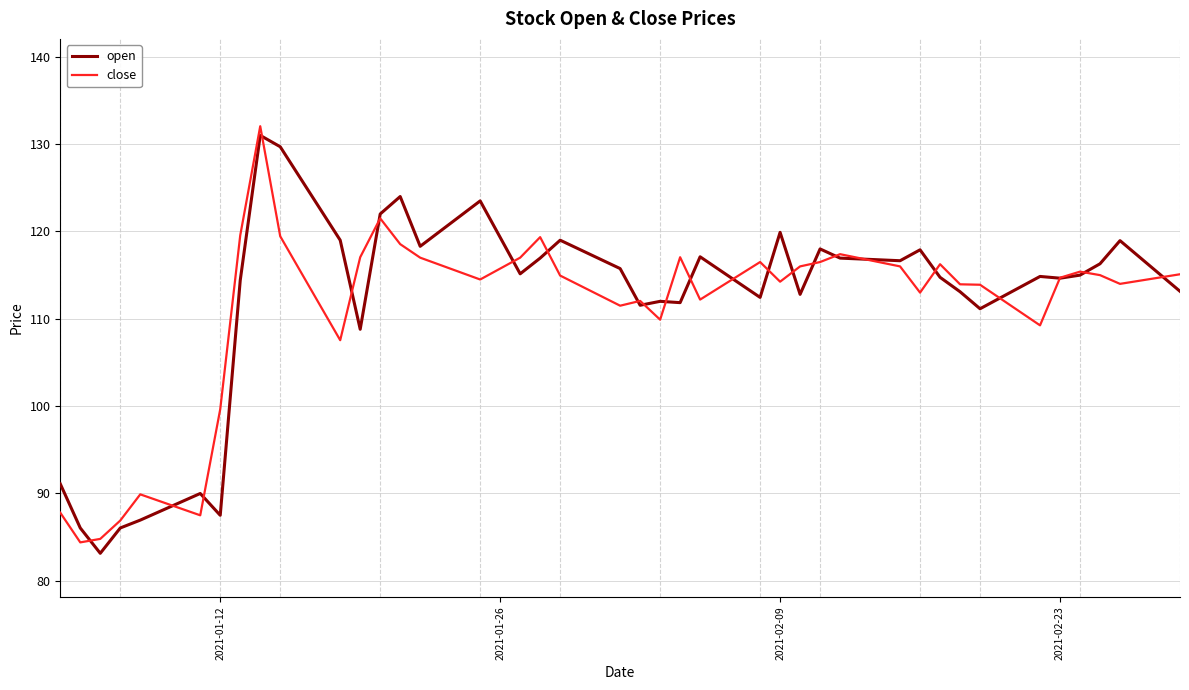

What is the minimum value for close?

84.4